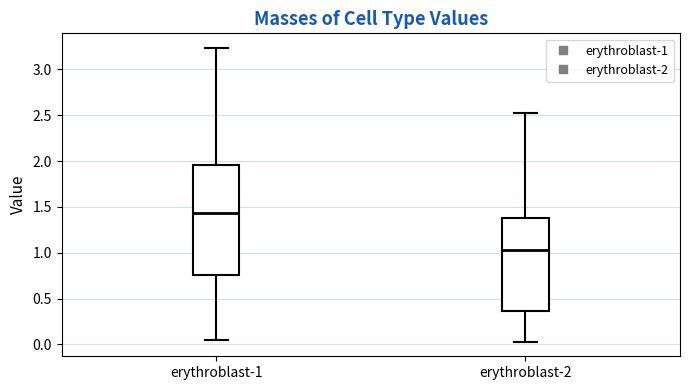

Reading left to right, read every box against the y-axis: the position of its median line, the range the box covers, and the ends of its whiskers. The values are not printed on the chart, so give them approximately, as read against the axis.

erythroblast-1: median 1.45, box 0.75 to 1.95, whiskers 0.05 to 3.25
erythroblast-2: median 1.05, box 0.35 to 1.35, whiskers 0.05 to 2.55